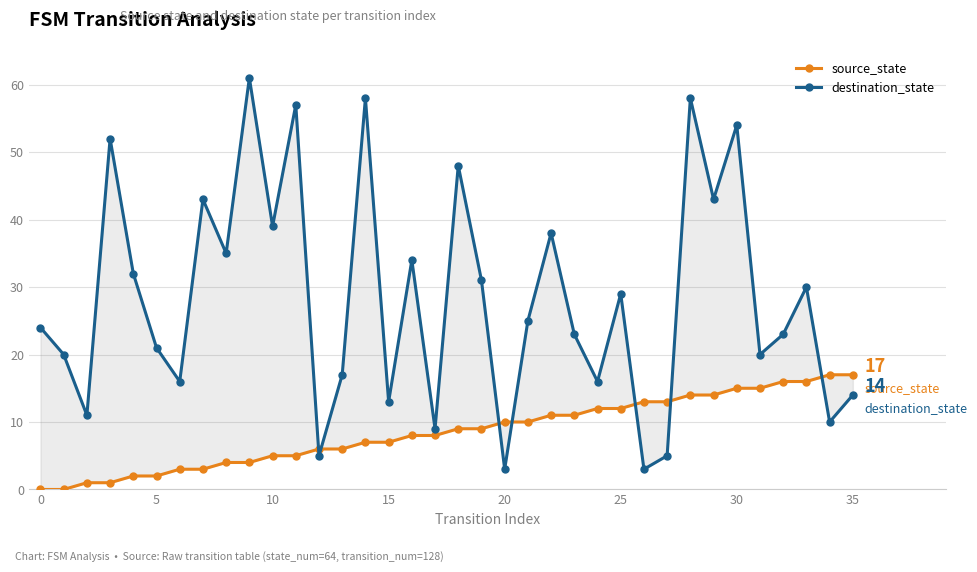

How many data points in destination_state are less than 25?

18